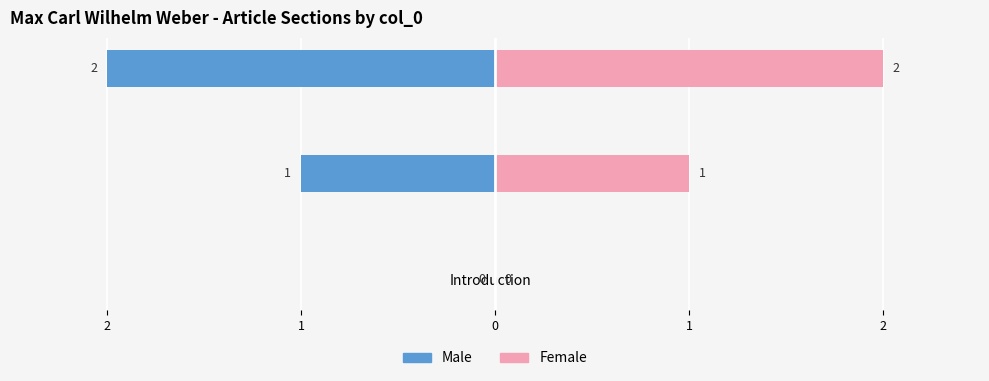

How many series are shown in this chart?

2